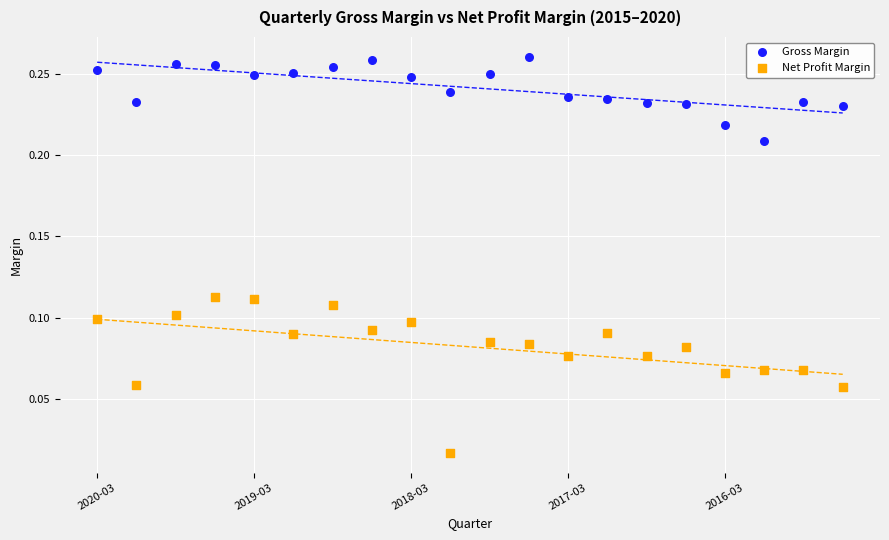

Which series contains the highest Y value?

Gross Margin